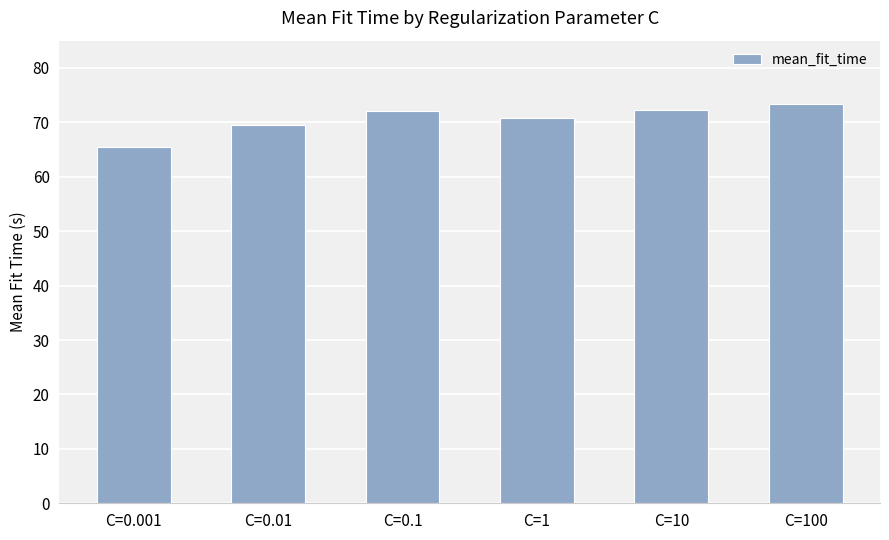

What position from the left is C=0.001?

1